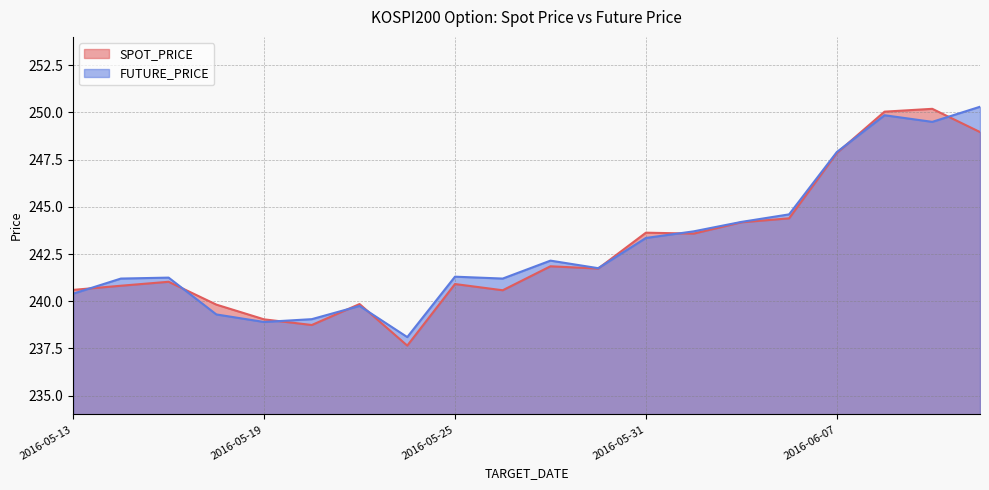

What are all the series names shown in the legend?

SPOT_PRICE, FUTURE_PRICE